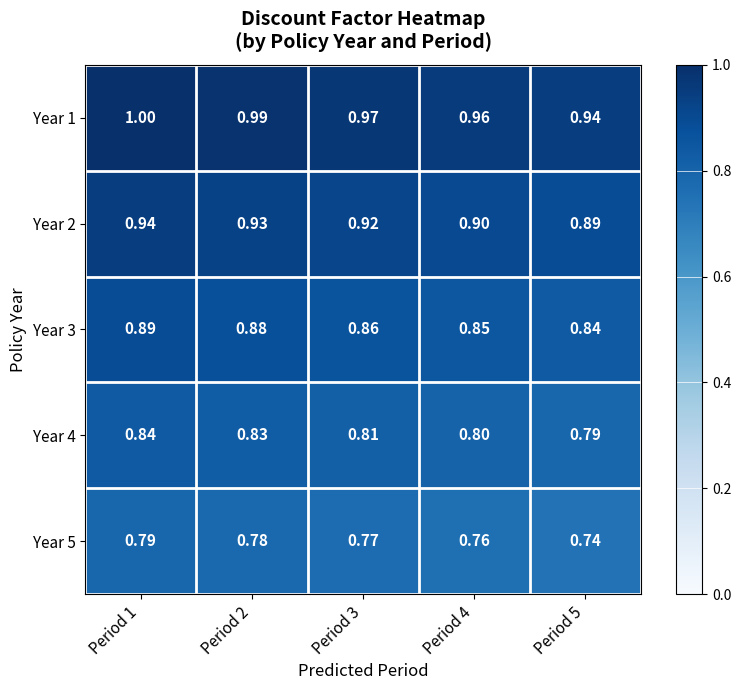

Which series has the largest total across all categories?

Year 1